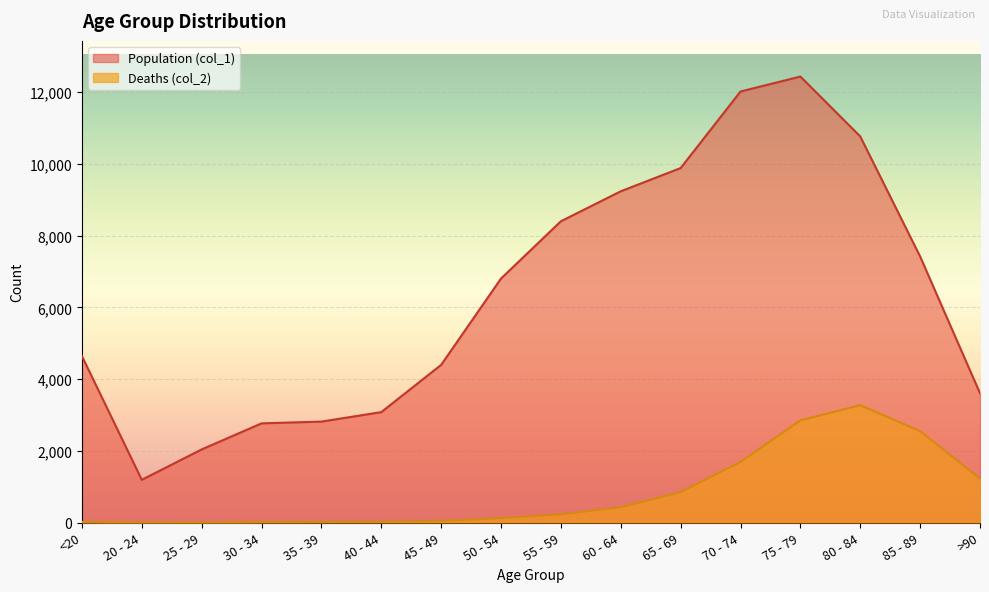

True or false: Population (col_1) has a value of 4582 at 60 - 64.

False